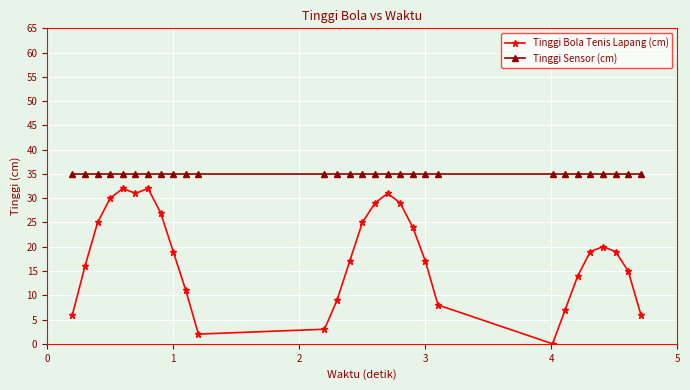

True or false: Tinggi Bola Tenis Lapang (cm) and Tinggi Sensor (cm) intersect in this chart.

False